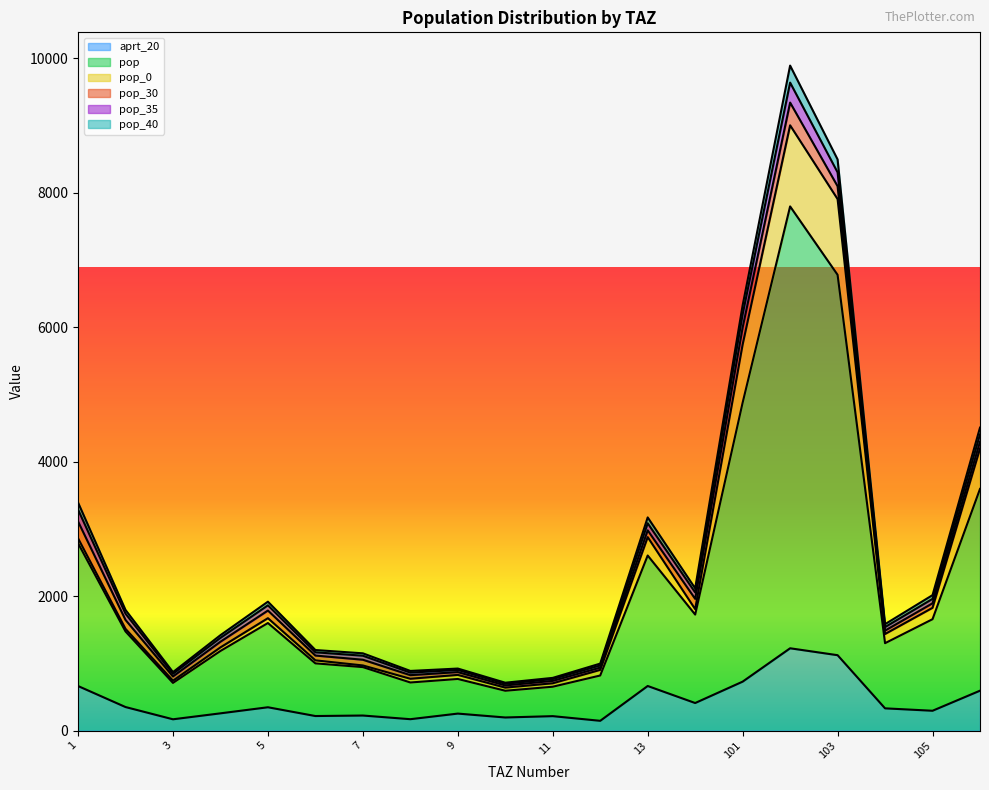

What is the maximum value for aprt_20?

1225.0